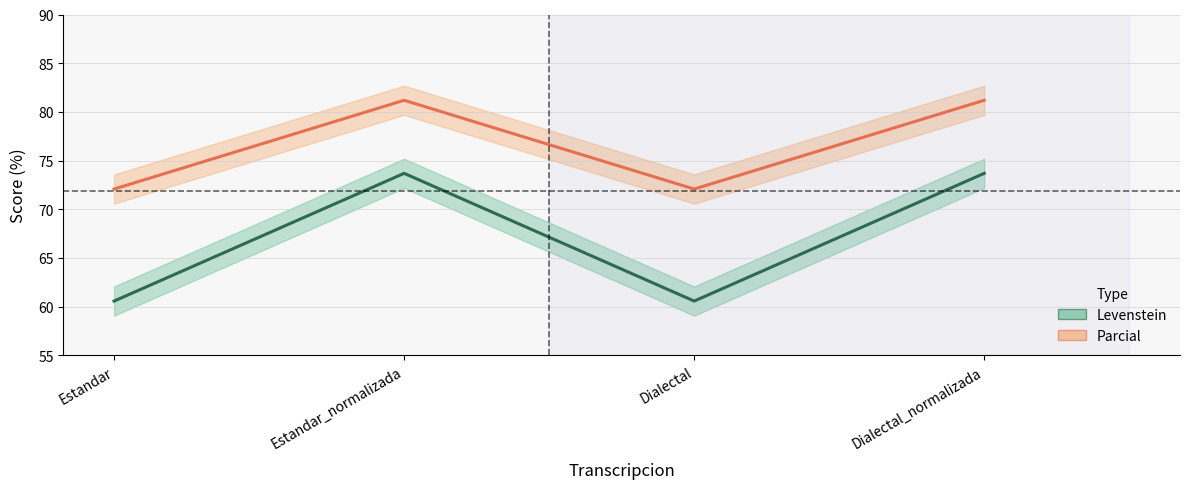

What is the total value across all series at Dialectal?

132.6